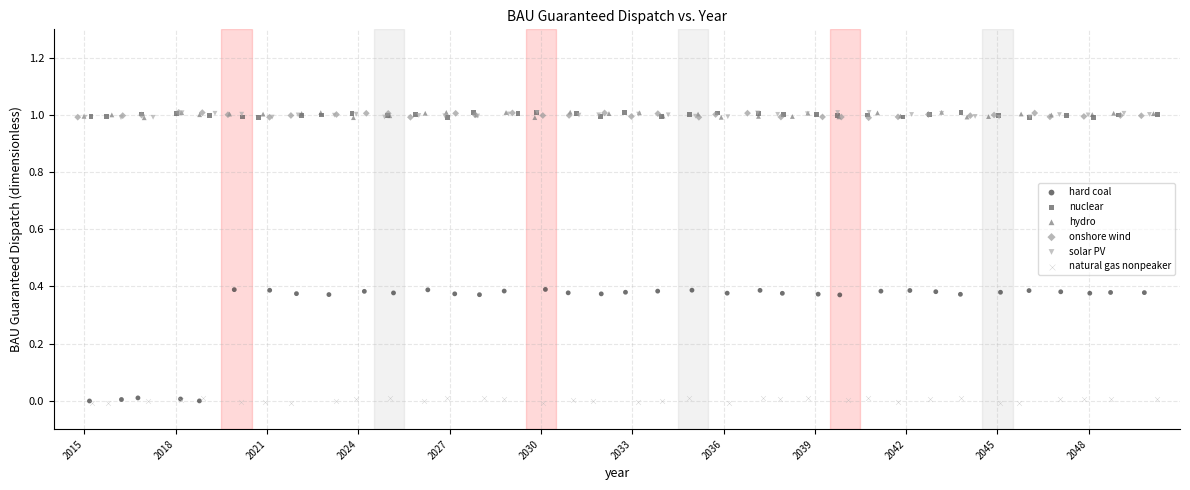

Which series has the widest spread of Y values?

hard coal